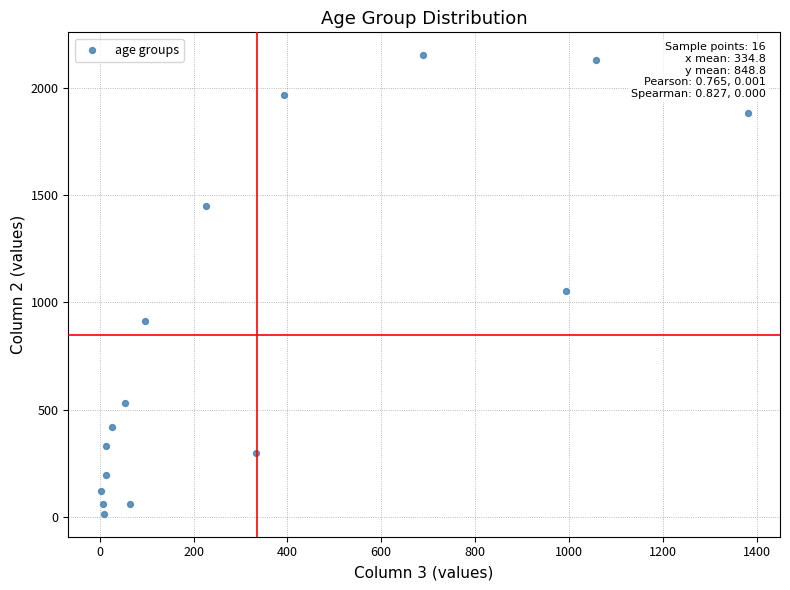

What is the range of Y values (max minus min)?

2136